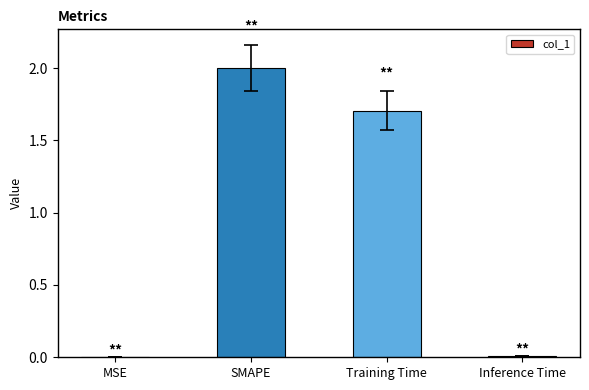

What is the greatest value displayed?

2.0